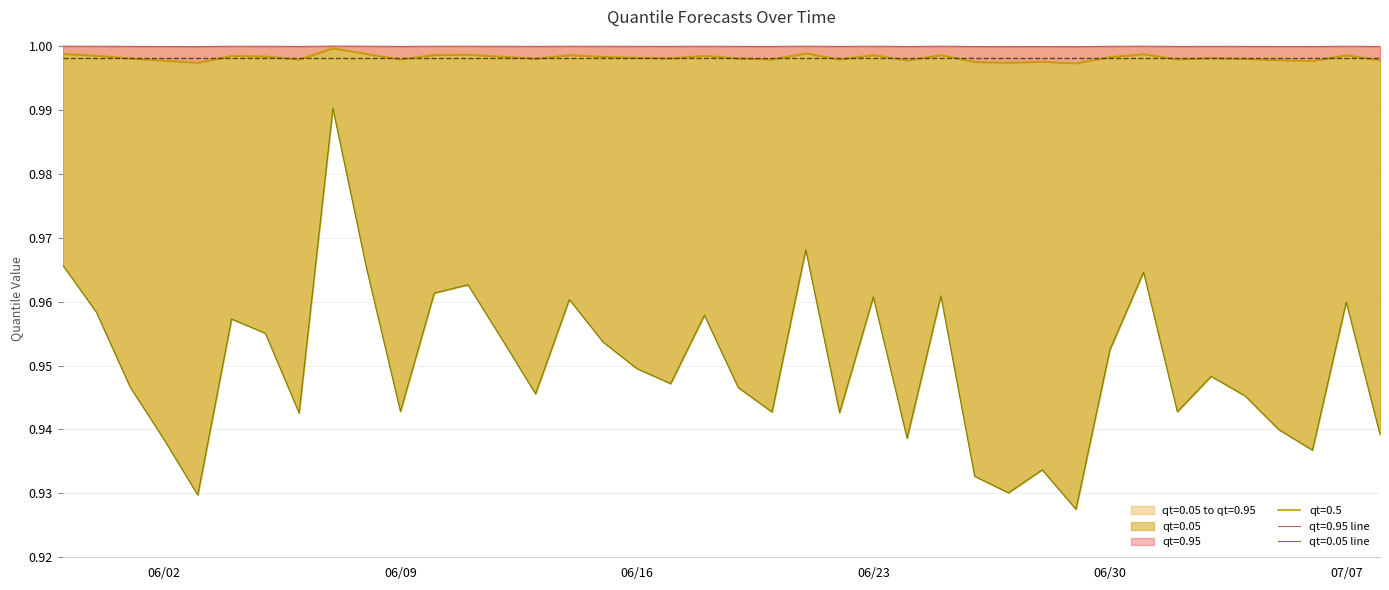

Reading left to right, extract all data points from this chart.

qt=0.05: 1.0	1.0	0.9	0.9	0.9	1.0	1.0	0.9	1.0	1.0	0.9	1.0	1.0	1.0	0.9	1.0	1.0	0.9	0.9	1.0	0.9	0.9	1.0	0.9	1.0	0.9	1.0	0.9	0.9	0.9	0.9	1.0	1.0	0.9	0.9	0.9	0.9	0.9	1.0	0.9
qt=0.5: 1.0	1.0	1.0	1.0	1.0	1.0	1.0	1.0	1.0	1.0	1.0	1.0	1.0	1.0	1.0	1.0	1.0	1.0	1.0	1.0	1.0	1.0	1.0	1.0	1.0	1.0	1.0	1.0	1.0	1.0	1.0	1.0	1.0	1.0	1.0	1.0	1.0	1.0	1.0	1.0
qt=0.95: 1.0	1.0	1.0	1.0	1.0	1.0	1.0	1.0	1.0	1.0	1.0	1.0	1.0	1.0	1.0	1.0	1.0	1.0	1.0	1.0	1.0	1.0	1.0	1.0	1.0	1.0	1.0	1.0	1.0	1.0	1.0	1.0	1.0	1.0	1.0	1.0	1.0	1.0	1.0	1.0